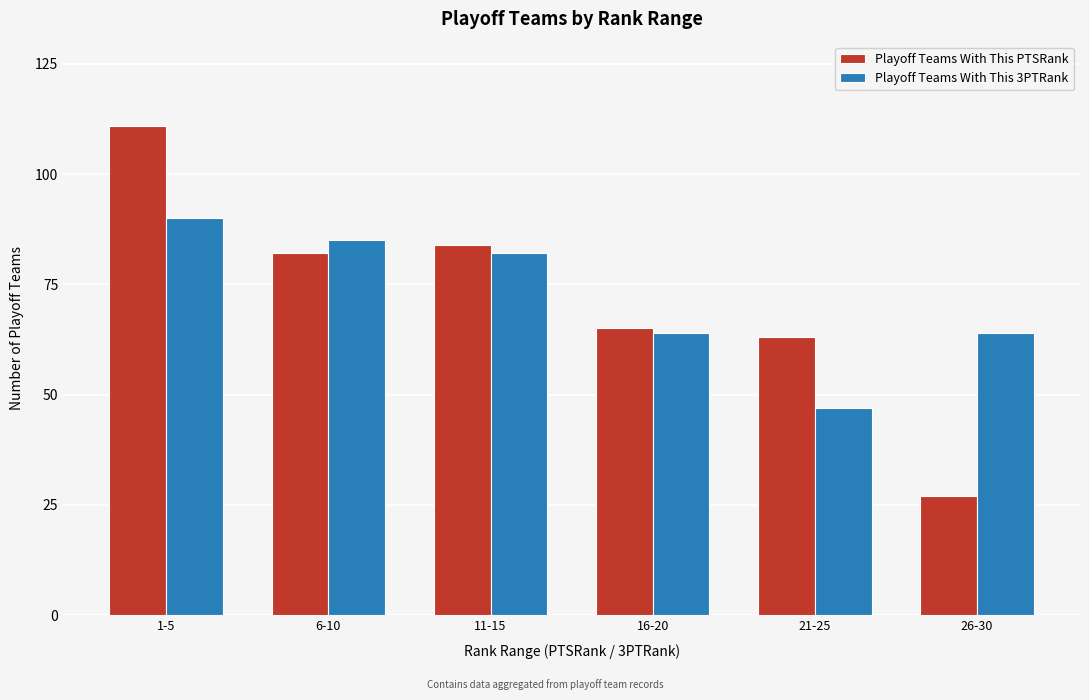

Reading left to right, what are all the values shown in this chart?

Playoff Teams With This PTSRank: 111	82	84	65	63	27
Playoff Teams With This 3PTRank: 90	85	82	64	47	64